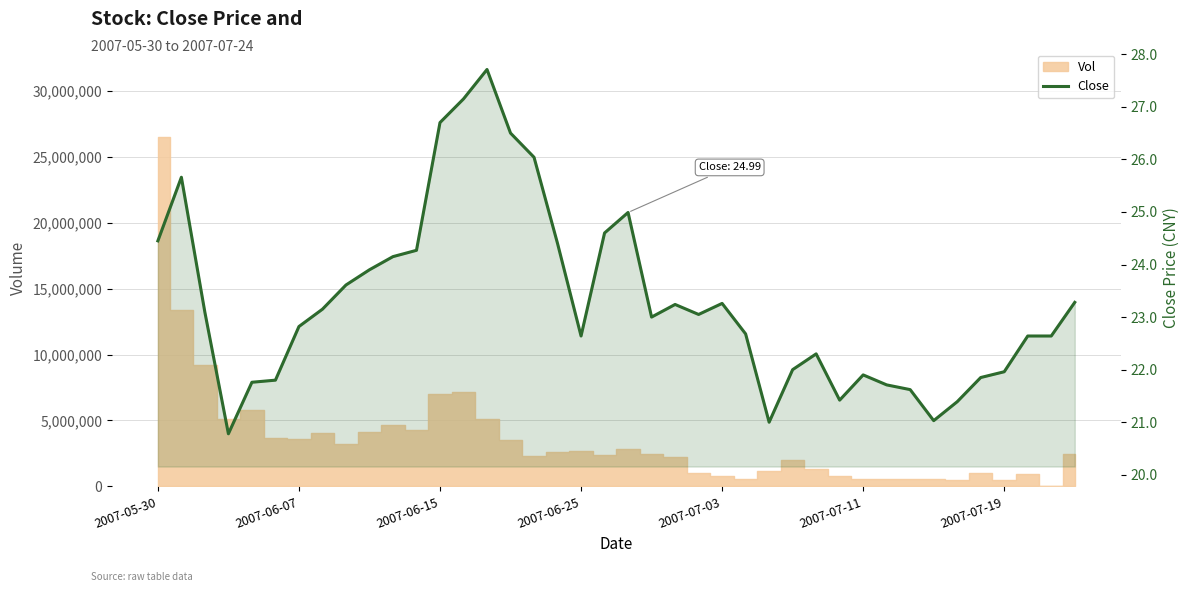

What is the approximate value at 19?

24.6